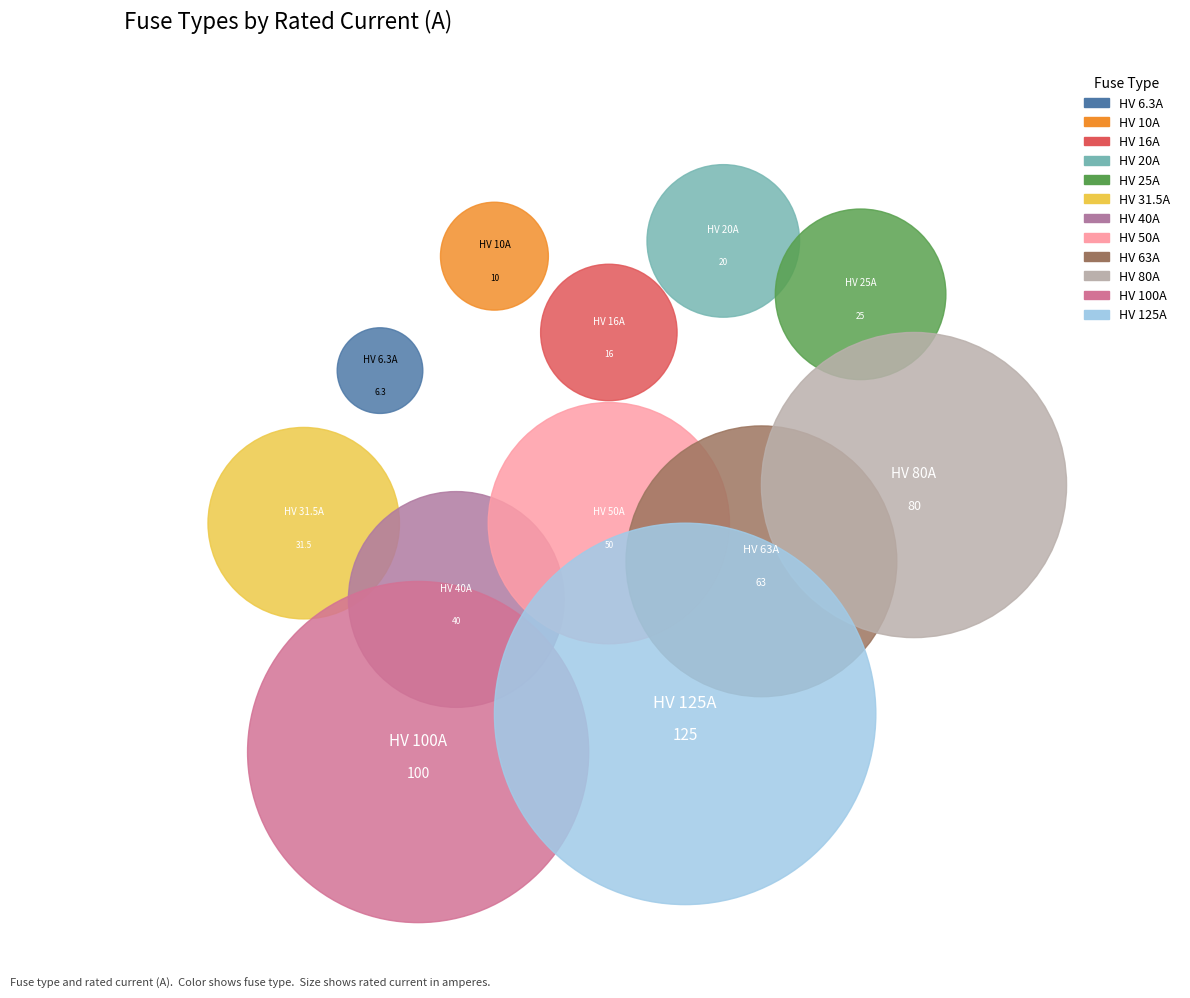

Rank the categories by value from lowest to highest.

HV 6.3A, HV 10A, HV 16A, HV 20A, HV 25A, HV 31.5A, HV 40A, HV 50A, HV 63A, HV 80A, HV 100A, HV 125A